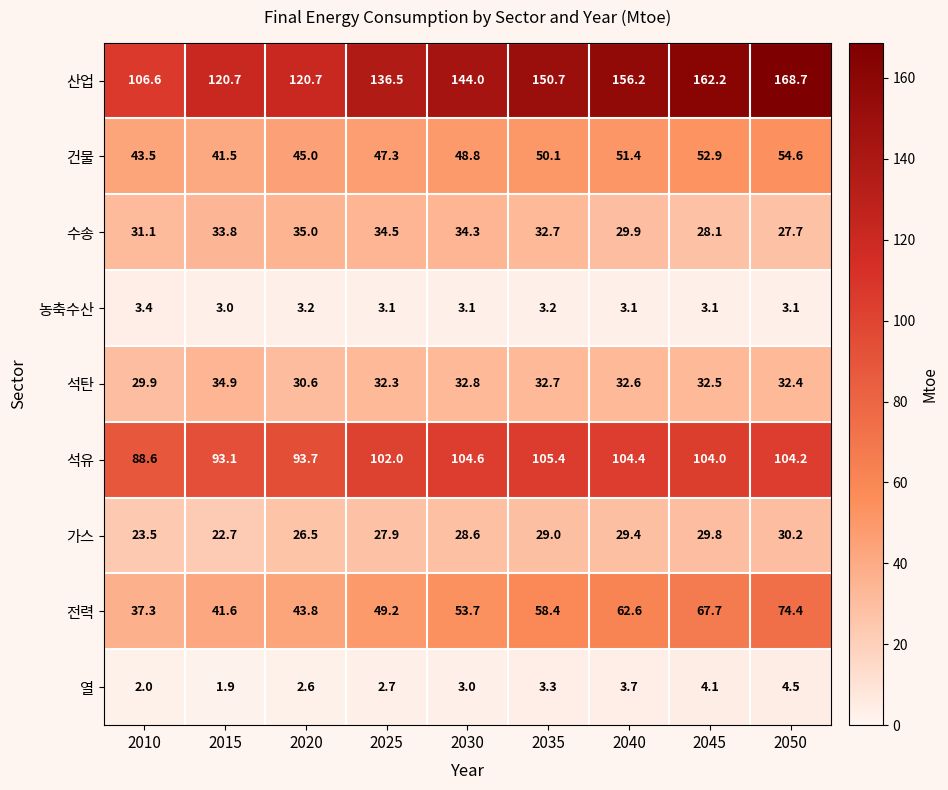

Between 2010 and 2025, which series saw the biggest shift?

산업